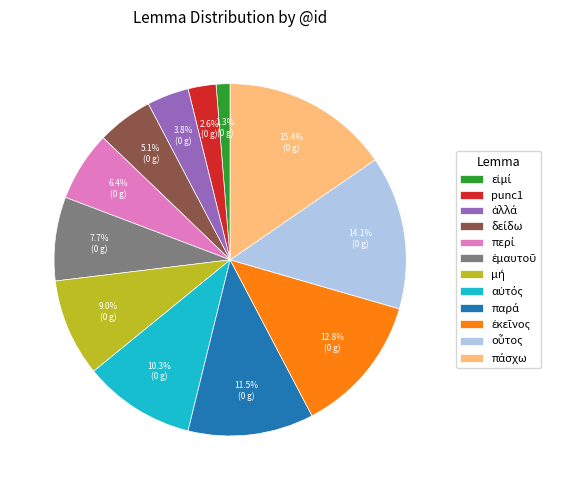

How much of the chart is everything except punc1?

97.4%